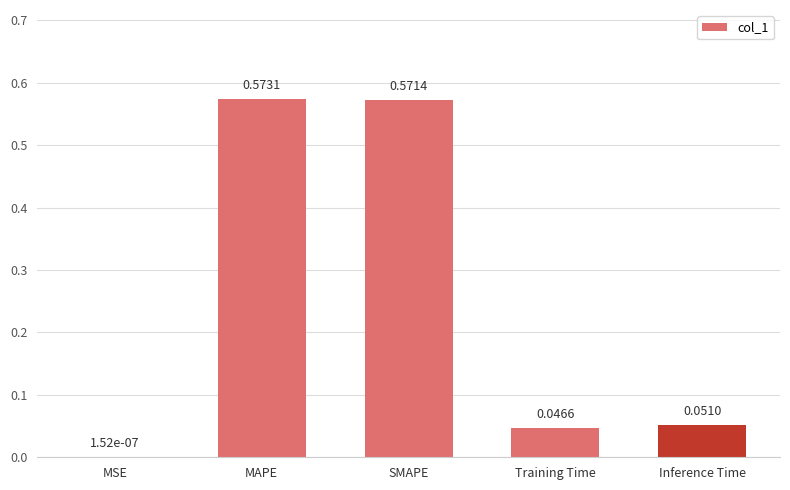

Which category has the highest value across all series?

MAPE